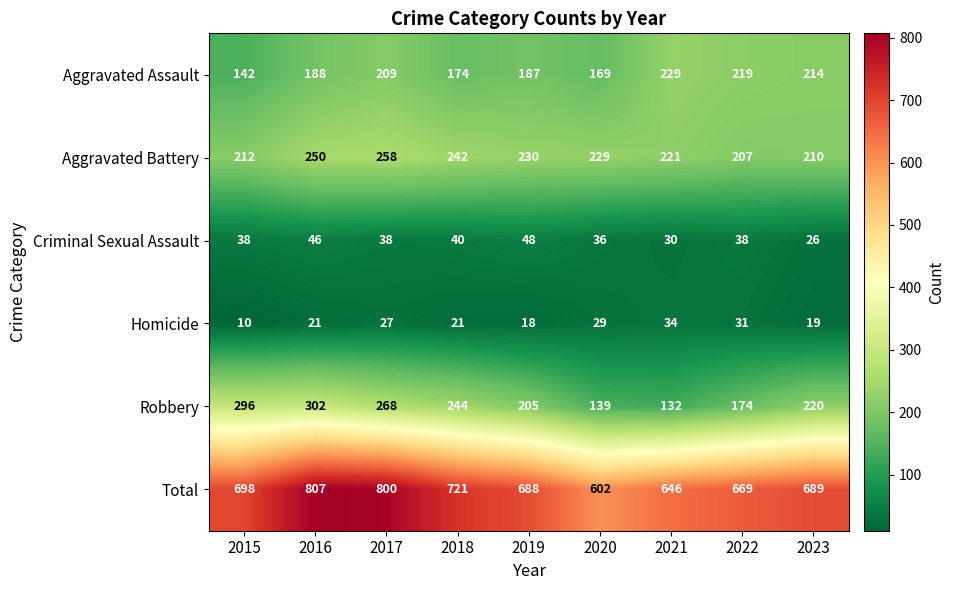

Where is Robbery nearest to the value 217?

2023